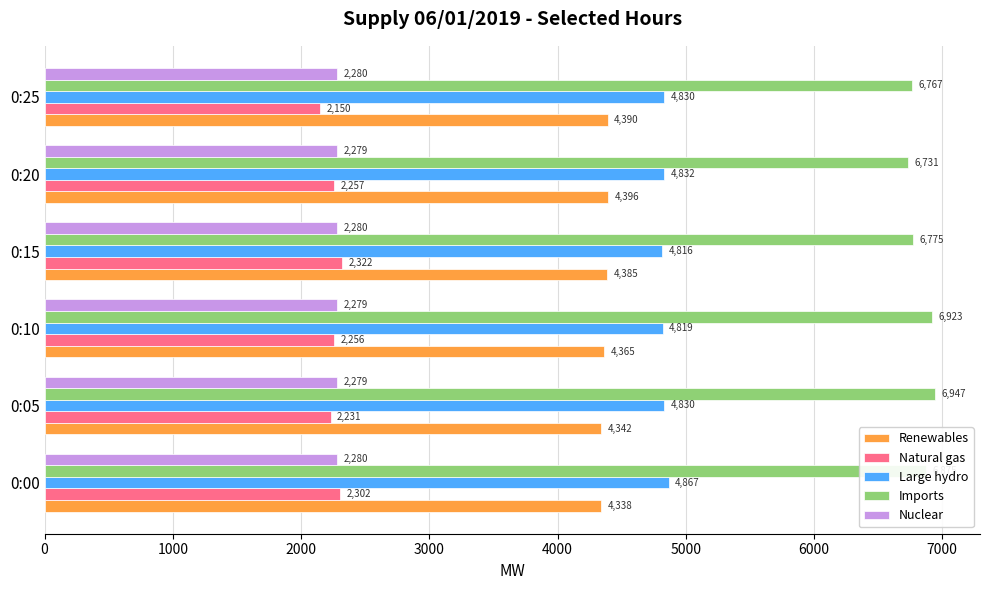

What is the difference between the maximum and minimum values in the Natural gas series?

172